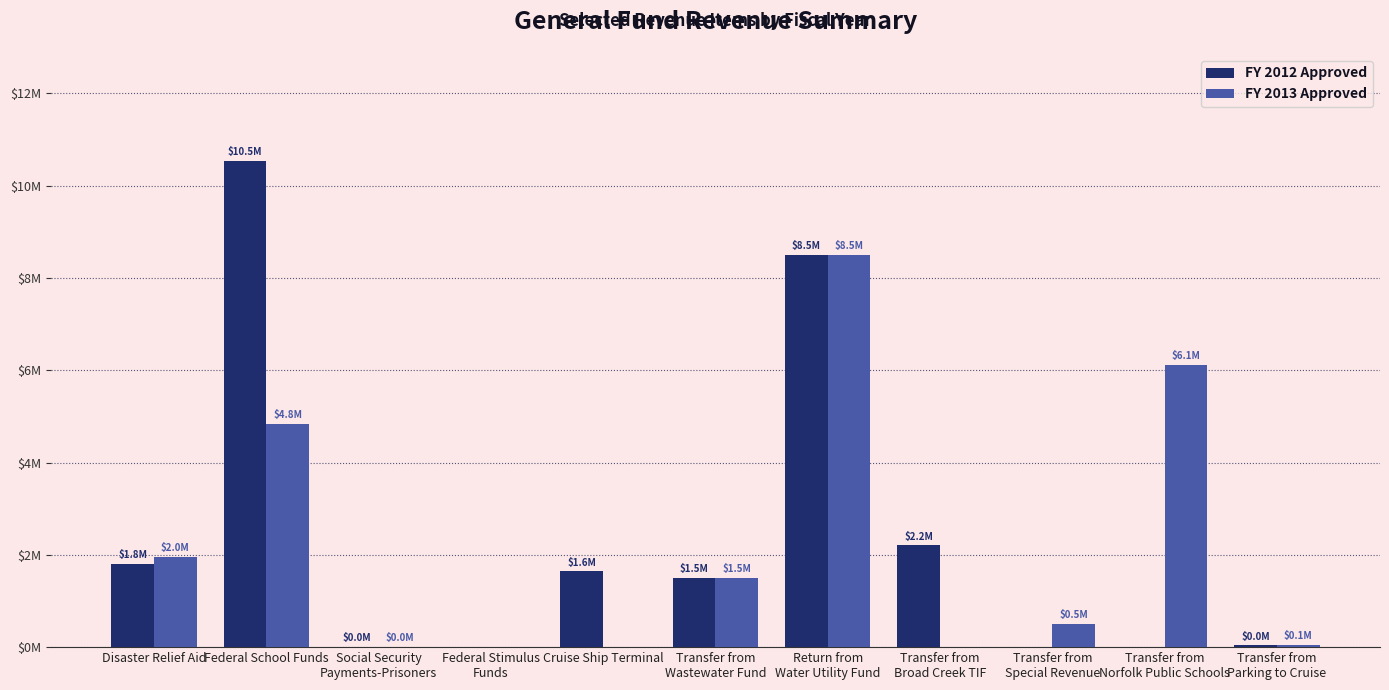

Are the bars grouped side by side (vs. stacked)?

Yes